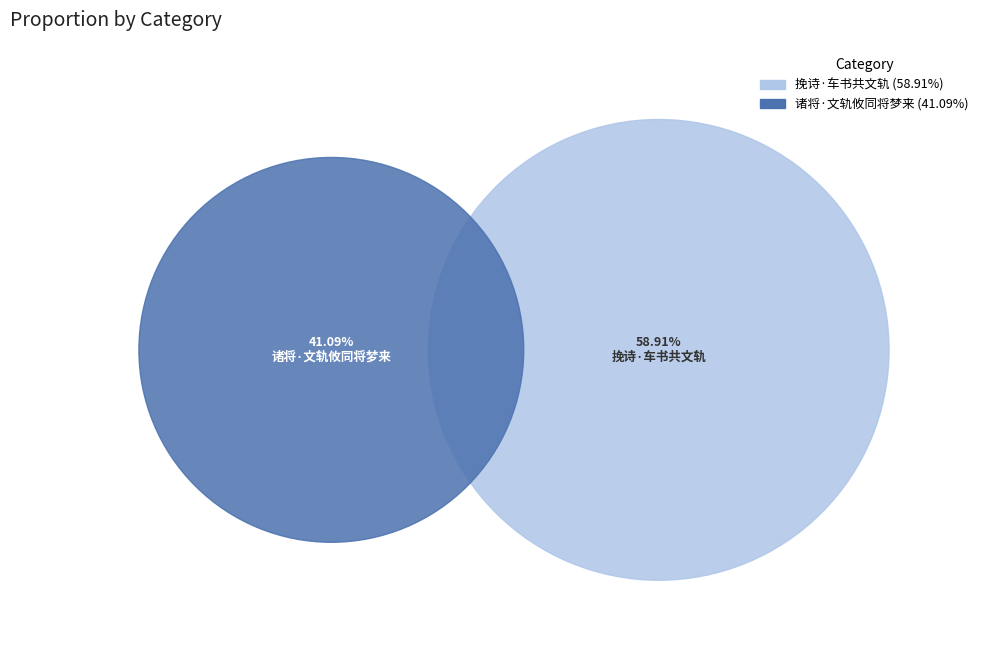

What percentage do 挽诗·车书共文轨 and 诸将·文轨攸同将梦来 together represent?

100.0%